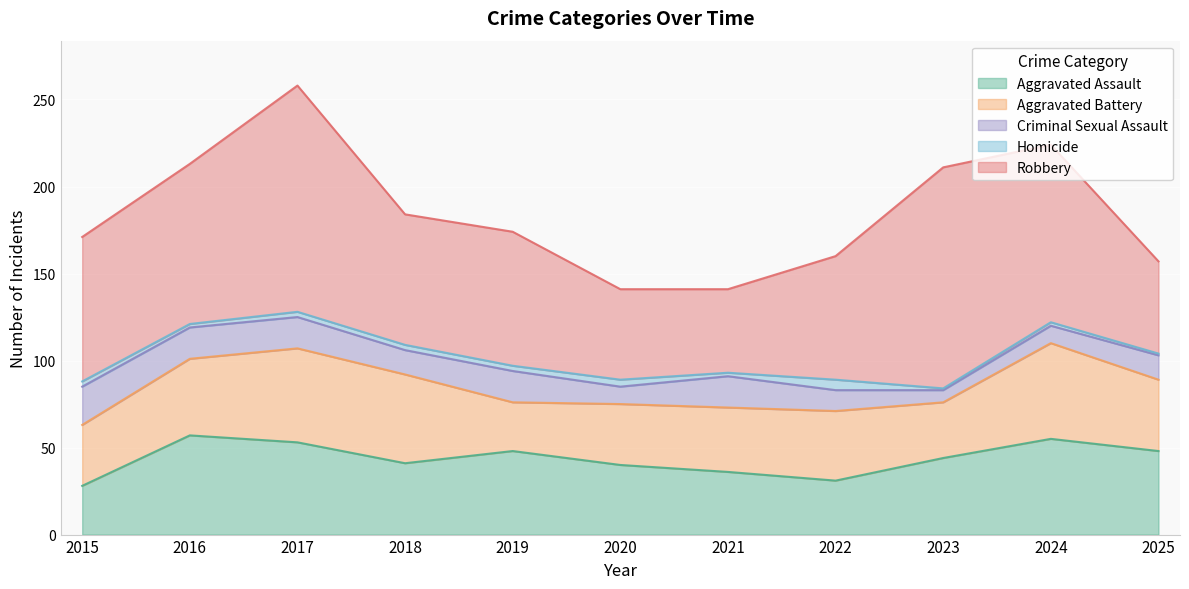

What is the lowest value of the Robbery series?

48